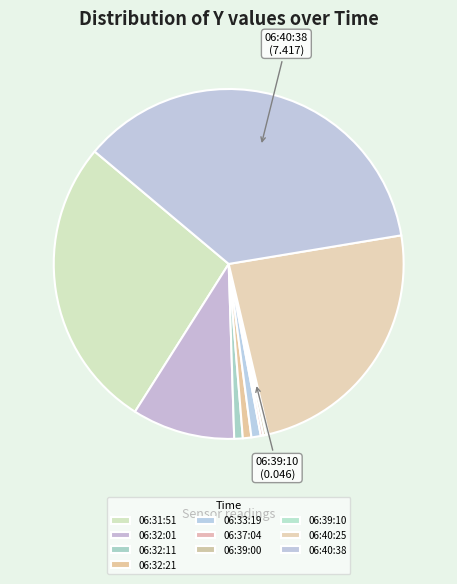

How many slices are in this pie chart?

10